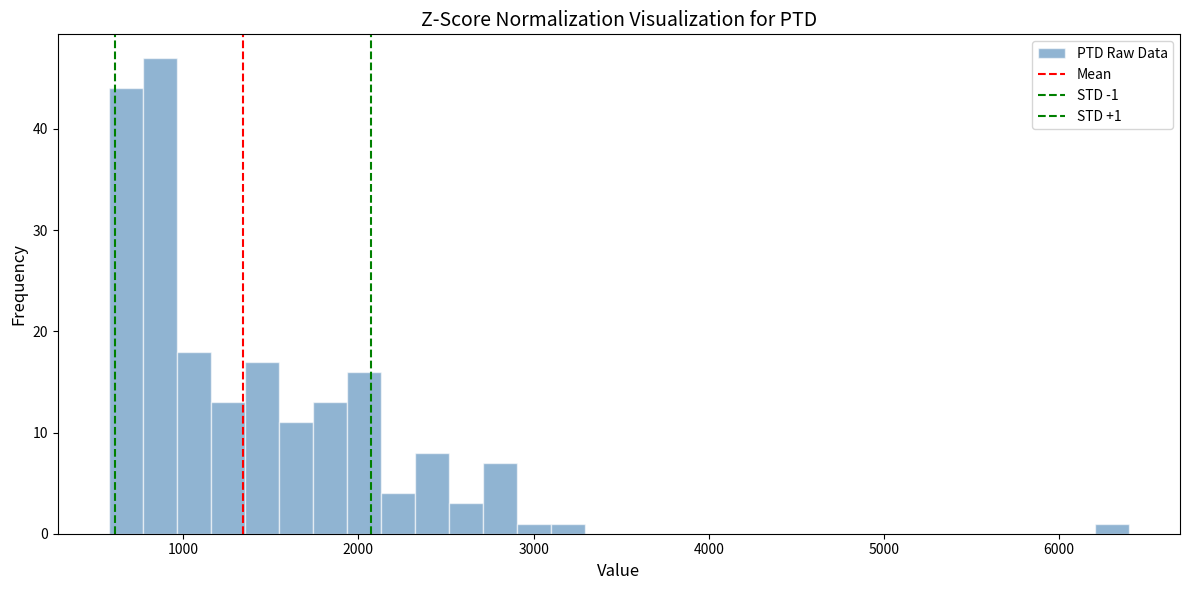

Around what value on the x-axis is the tallest bar? Give the approximate position of its centre, as read against the axis.

900